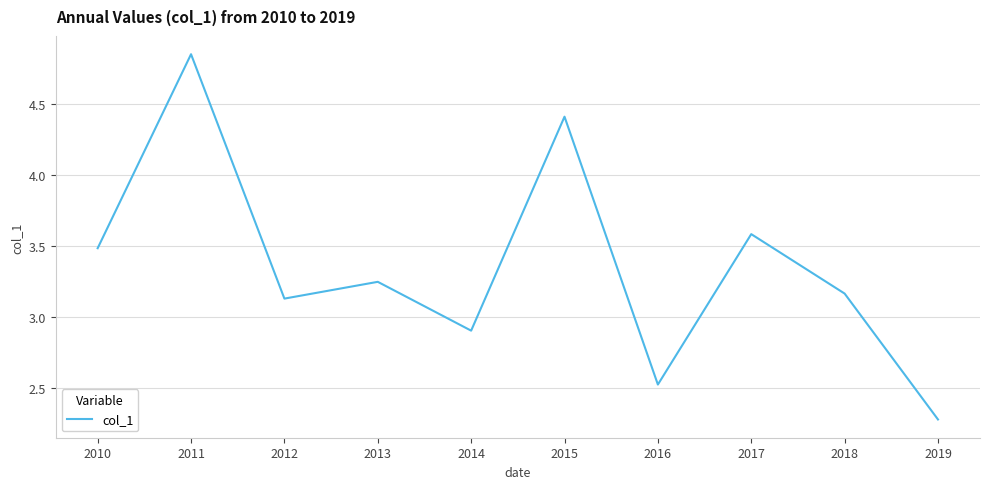

Where does the data first go above 3?

2010